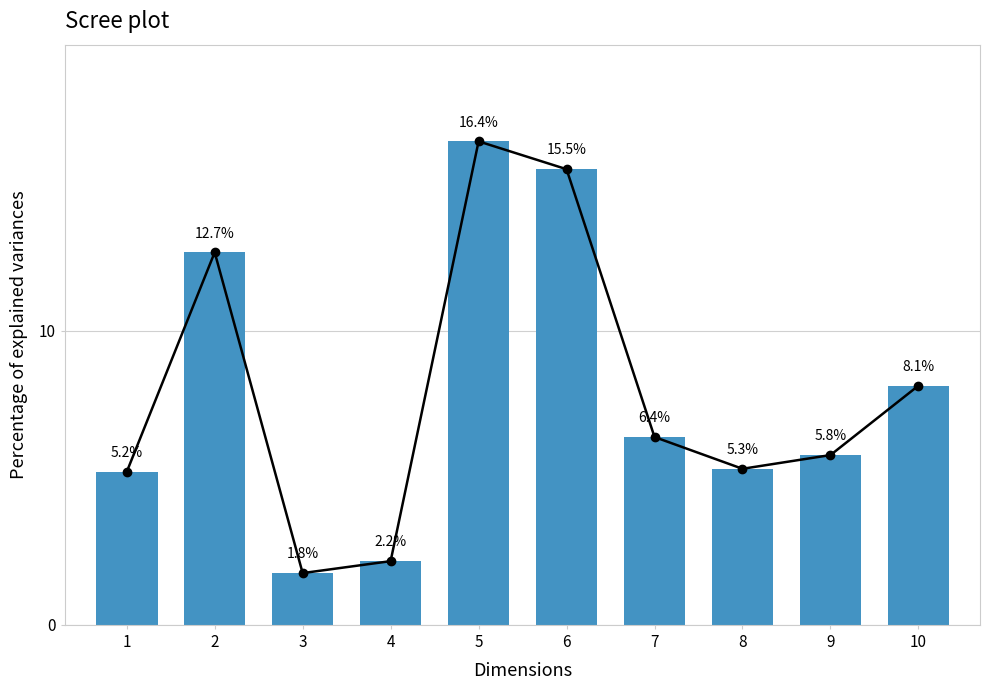

What is the sum of all values?

79.3